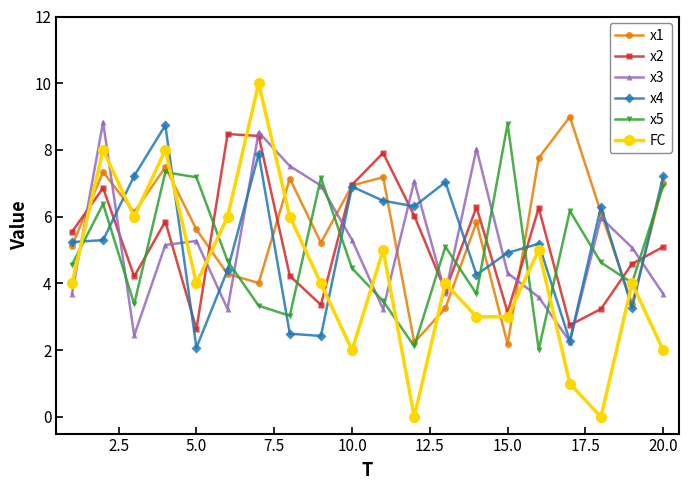

What is the greatest value displayed?

10.0